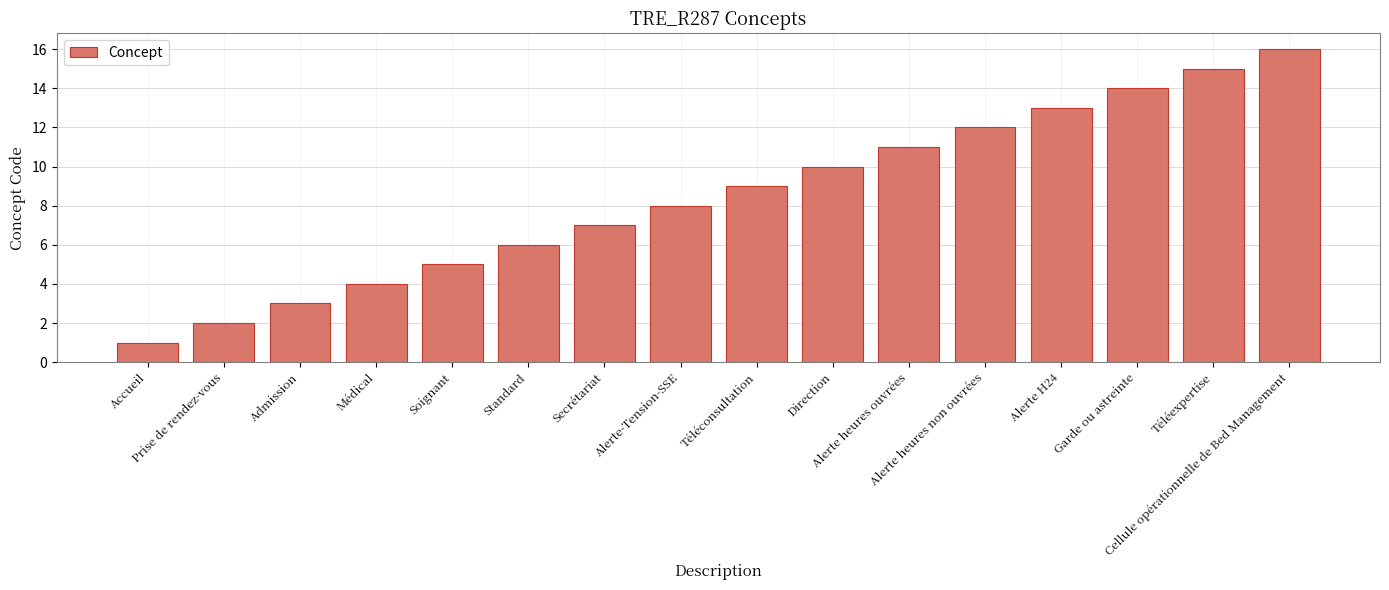

How many bars are there in total?

16